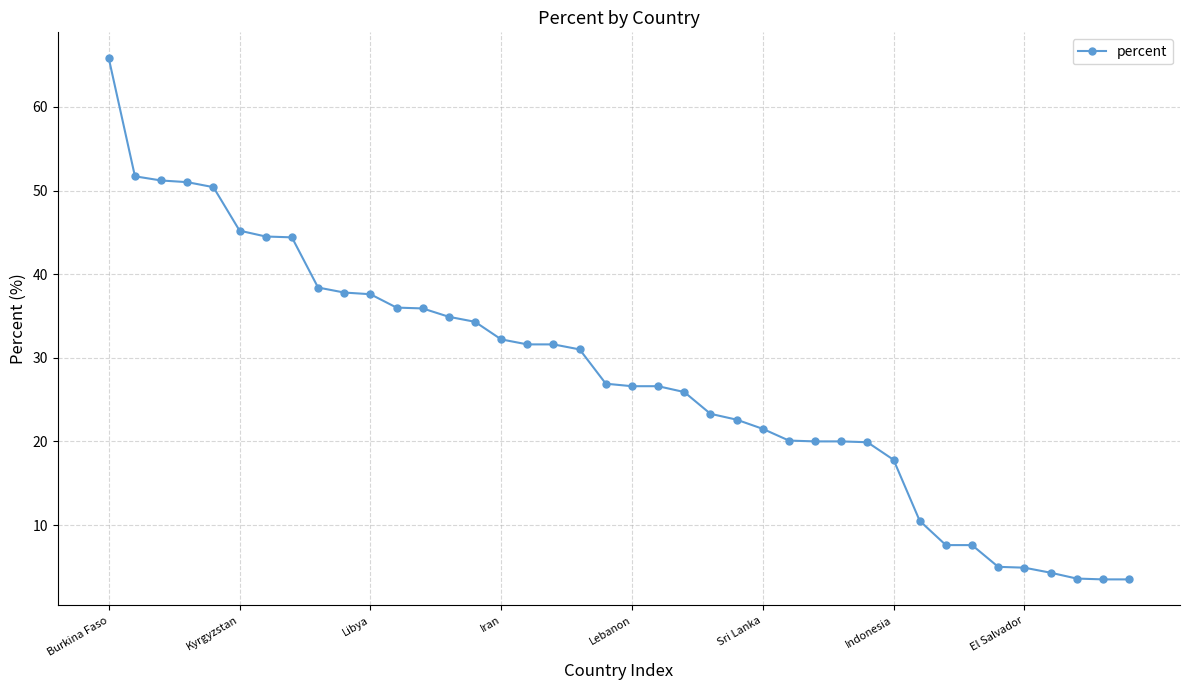

What is the value of the 36th point from the left?

4.9